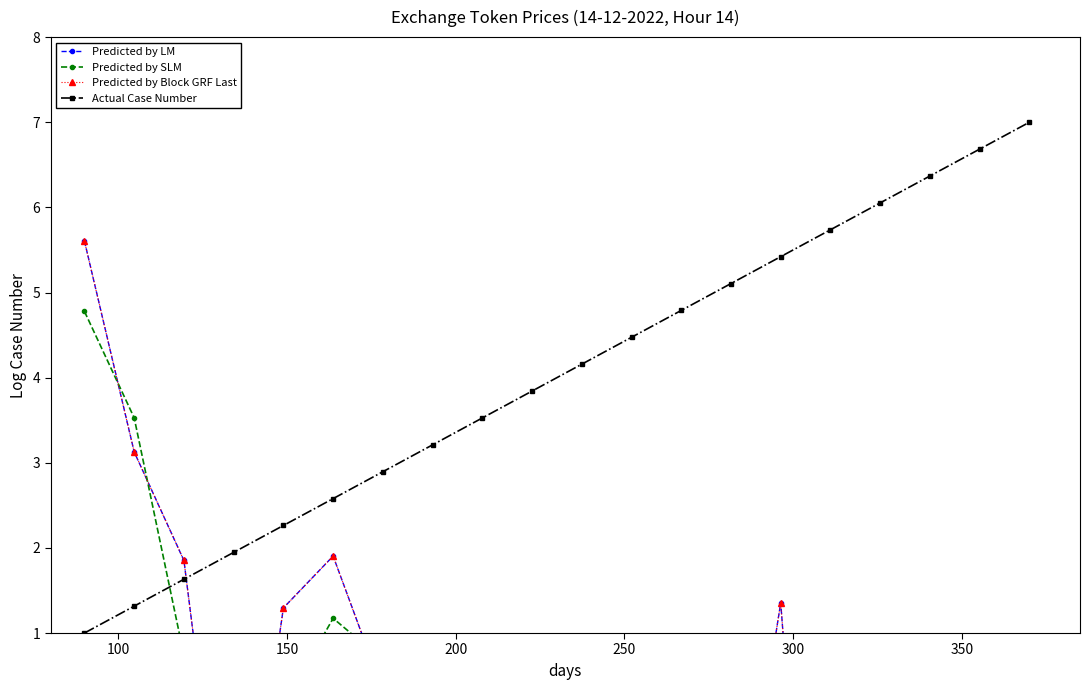

Does the chart display data point markers on the line(s)?

Yes